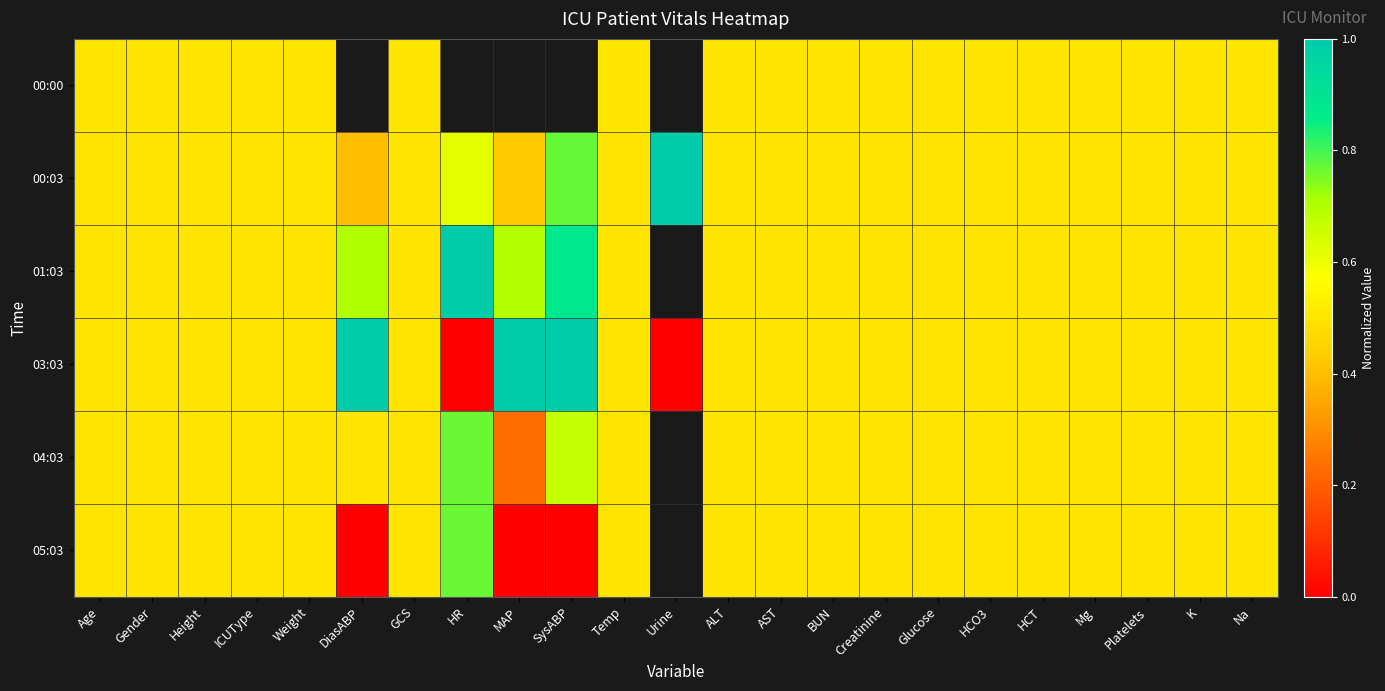

What is the sum of the 01:03 values at K and Weight?

1.0